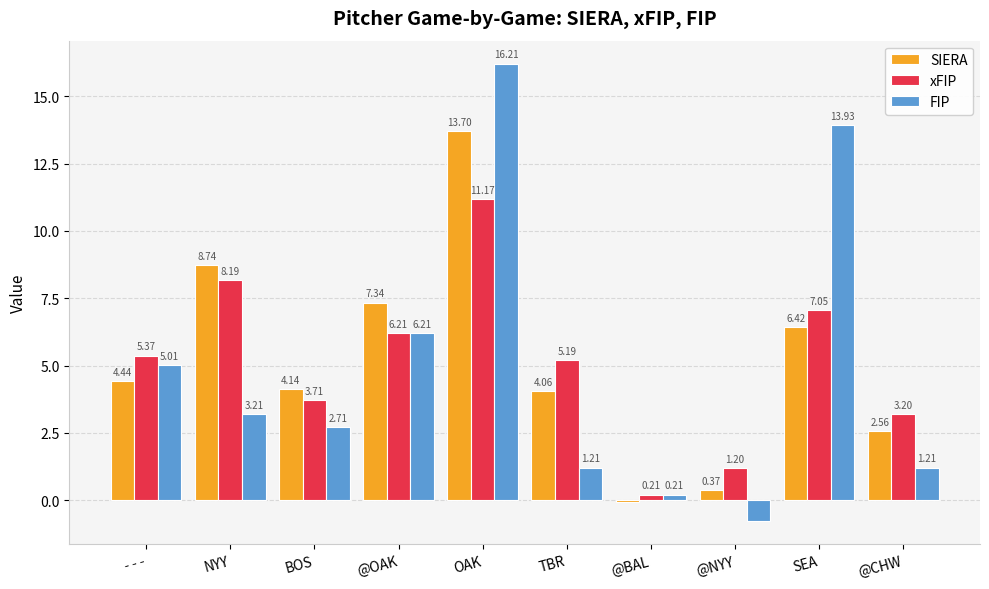

How many values in the FIP series are below 3?

5